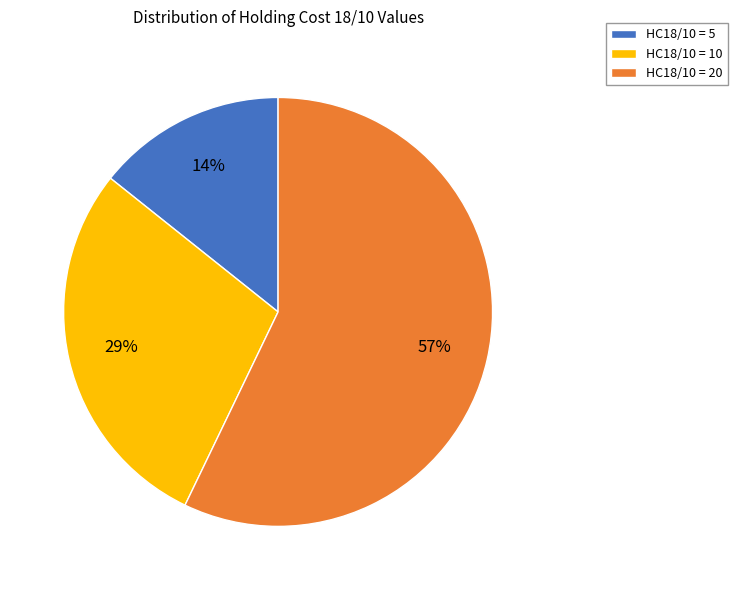

How many segments does this pie chart have?

3